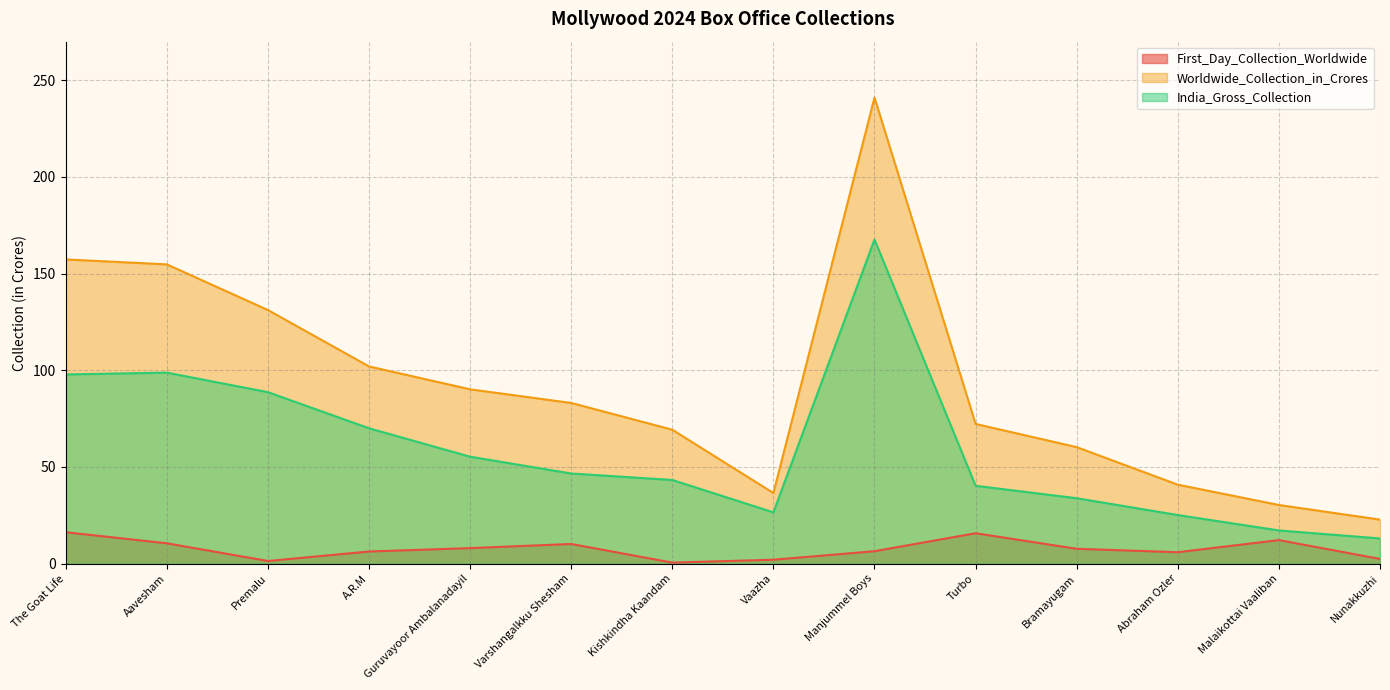

What is the smallest value displayed?

0.5